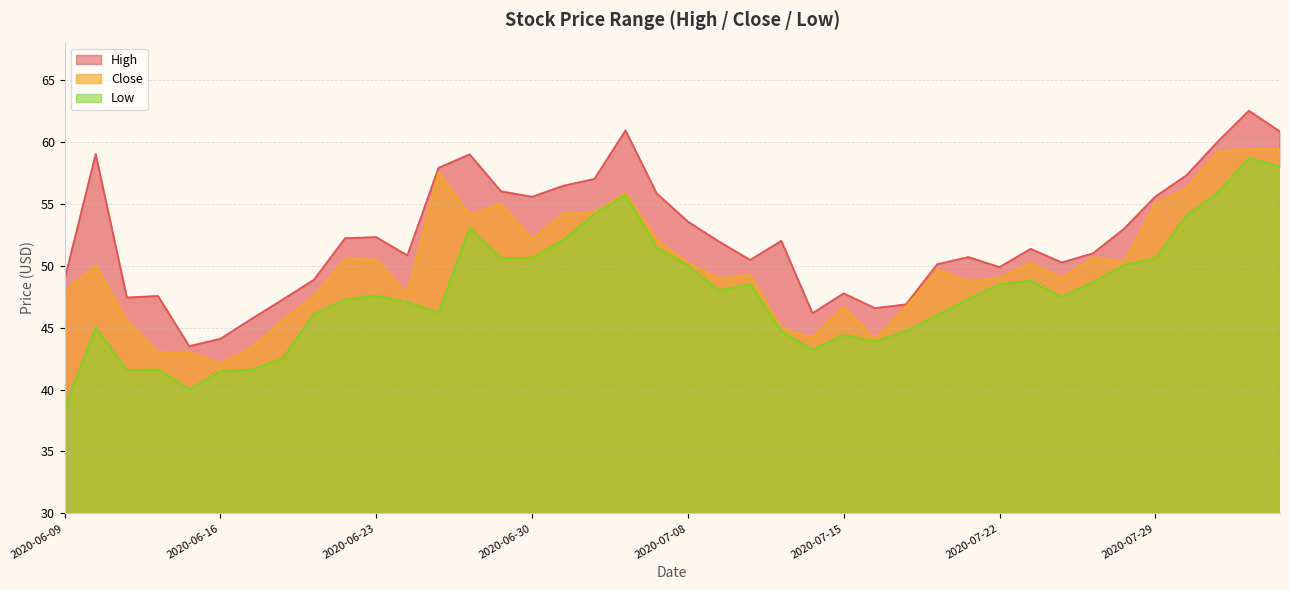

True or false: Low has a value of 58.0 at 2020-08-04.

True